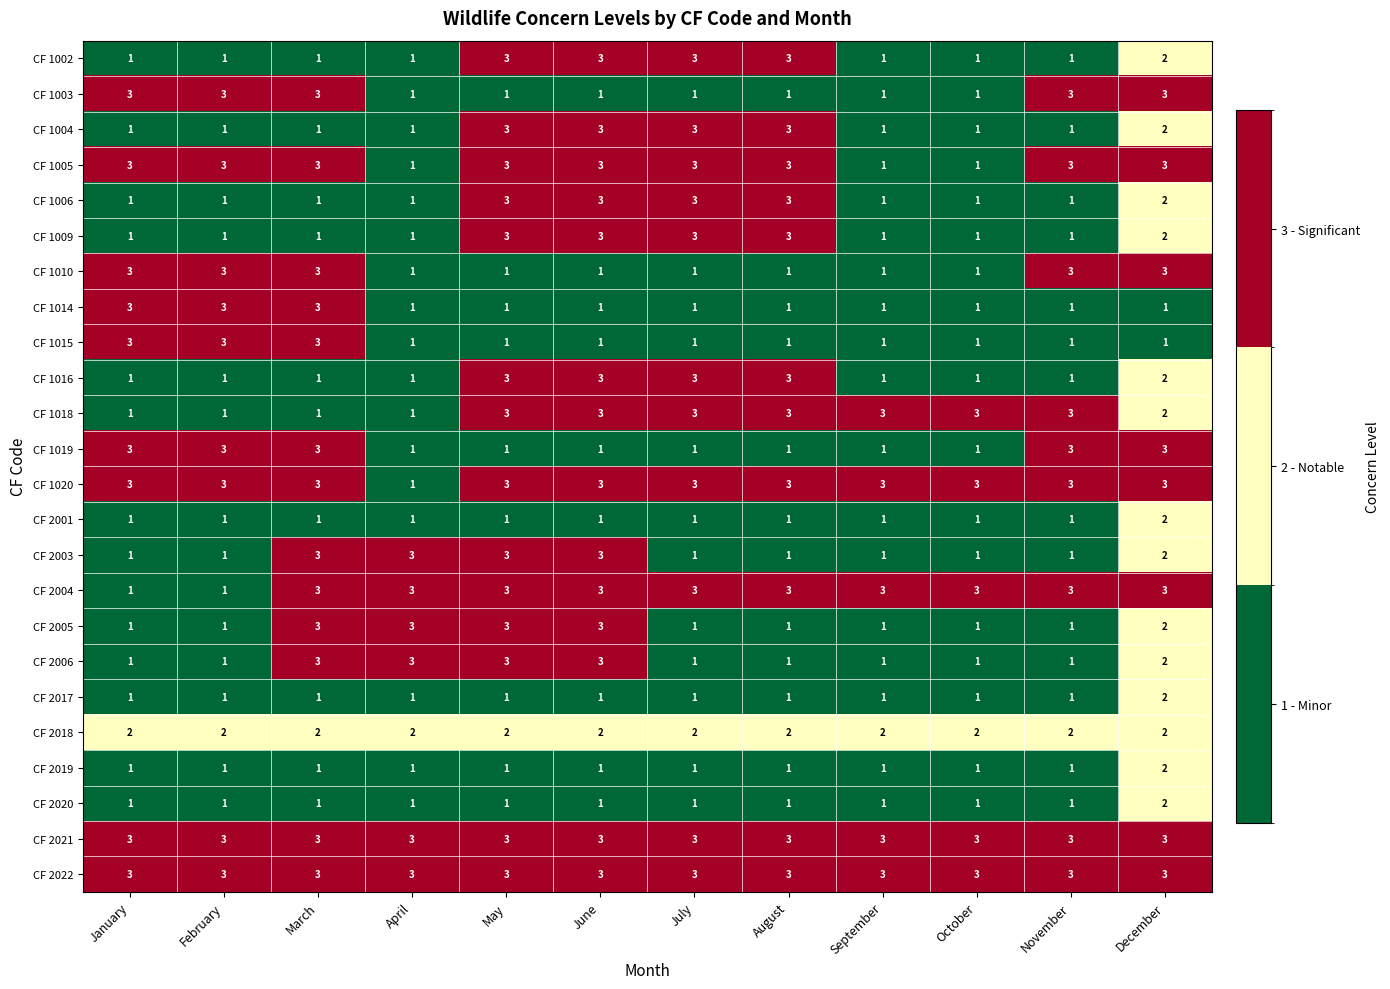

Count the CF 2017 values in the range 1 to 2.

12